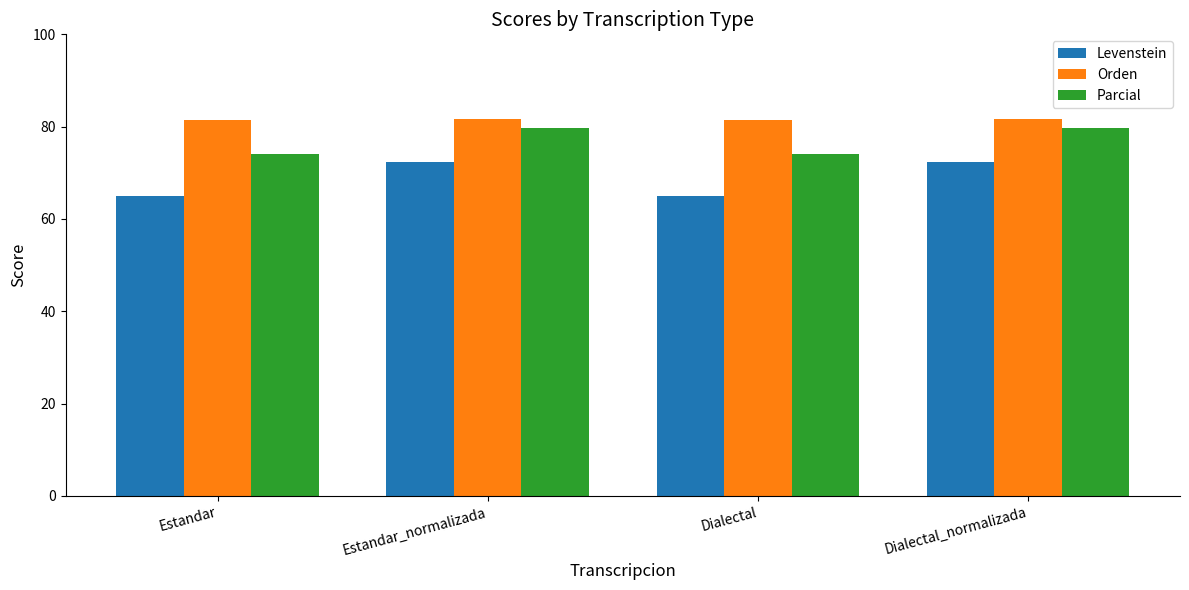

What is the smallest value displayed?

64.9